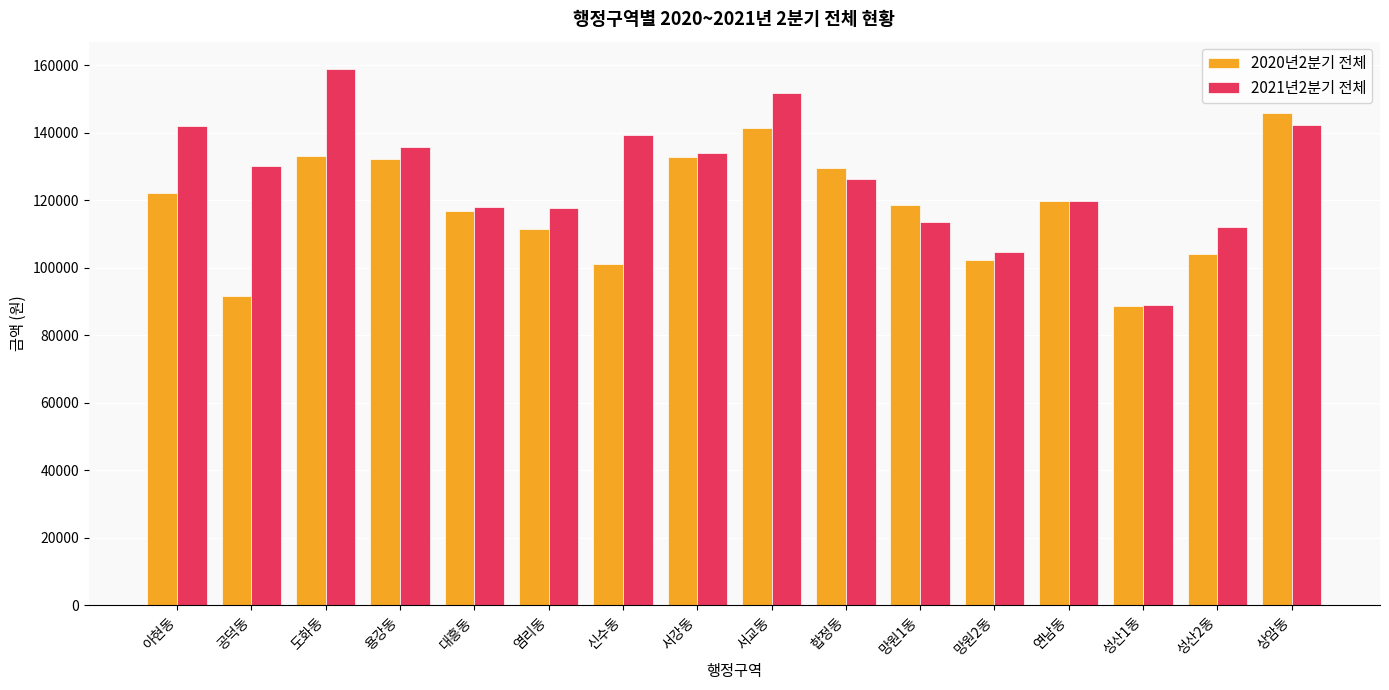

What is the difference between the second highest and second lowest values in the 2021년2분기 전체 series?

47052